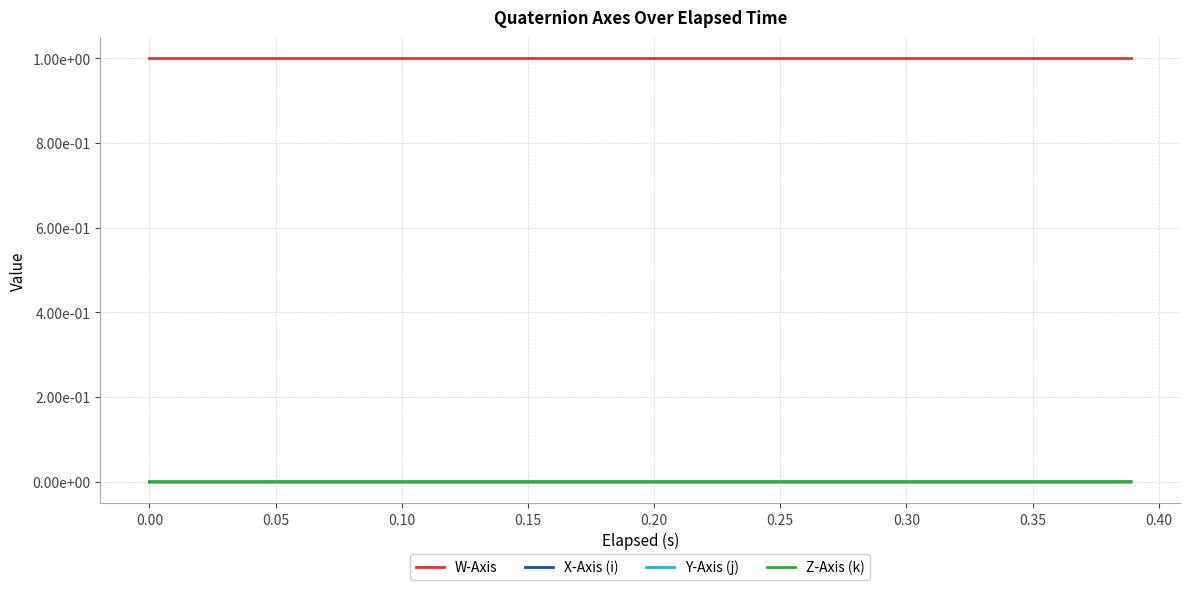

What are all the series names shown in the legend?

W-Axis, X-Axis (i), Y-Axis (j), Z-Axis (k)